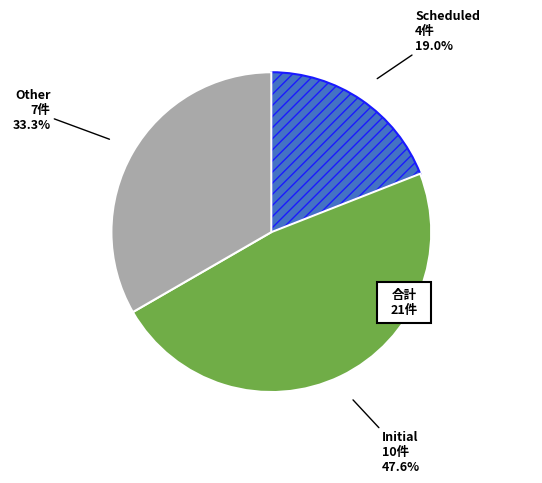

Count the number of slices in the pie.

2